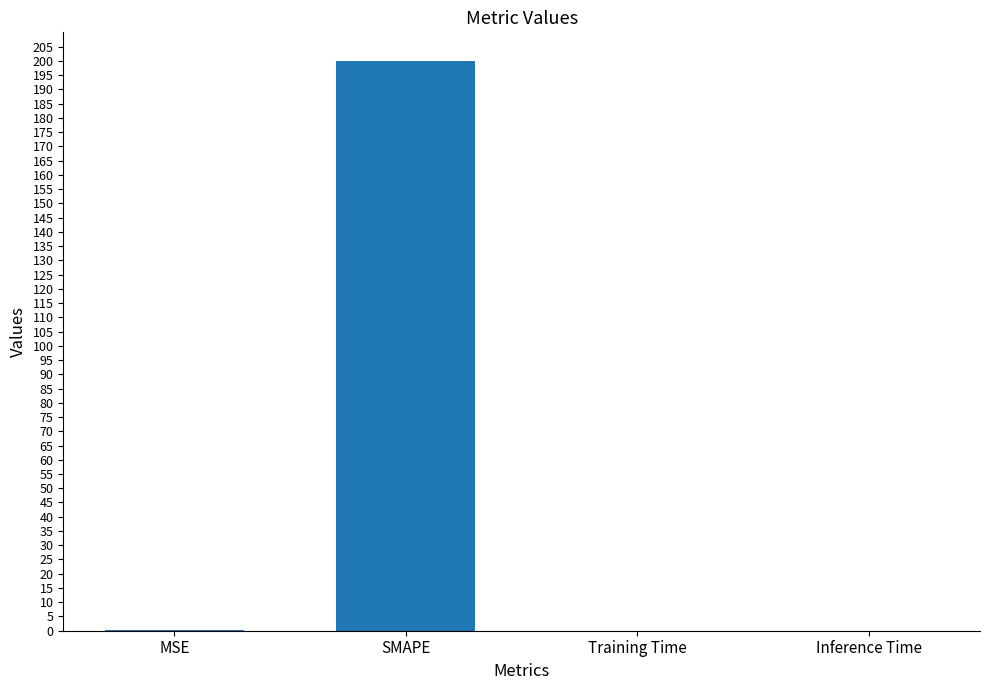

Count the number of categories in the chart.

4